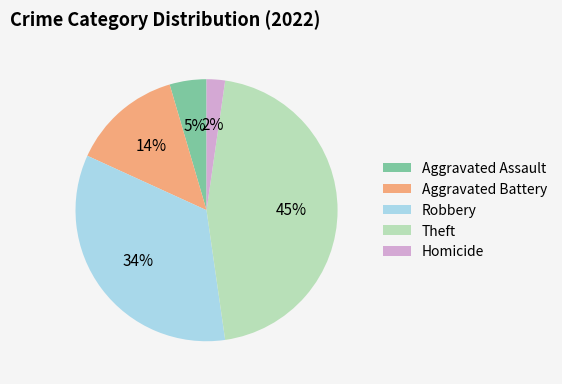

Count the number of slices in the pie.

5